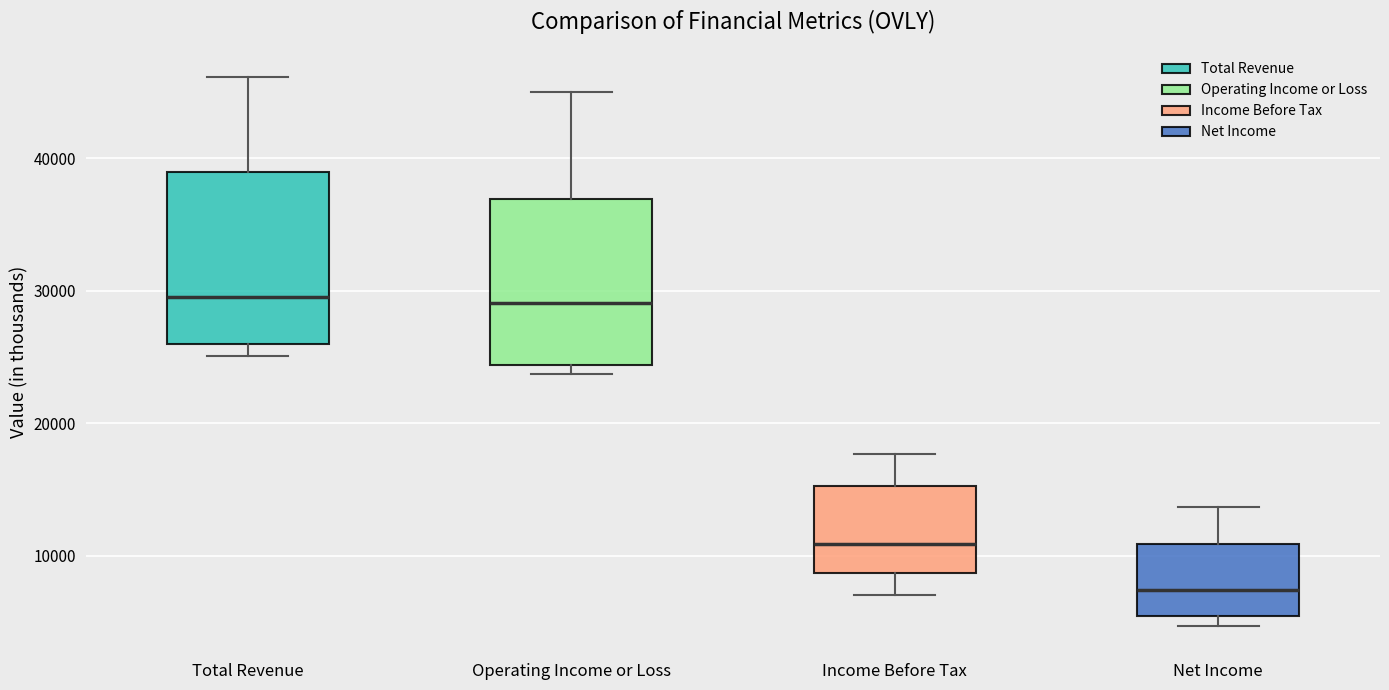

Where does the median line of the box for Net Income sit on the y-axis? The values are not printed on the chart, so give them approximately, as read against the axis.

7000